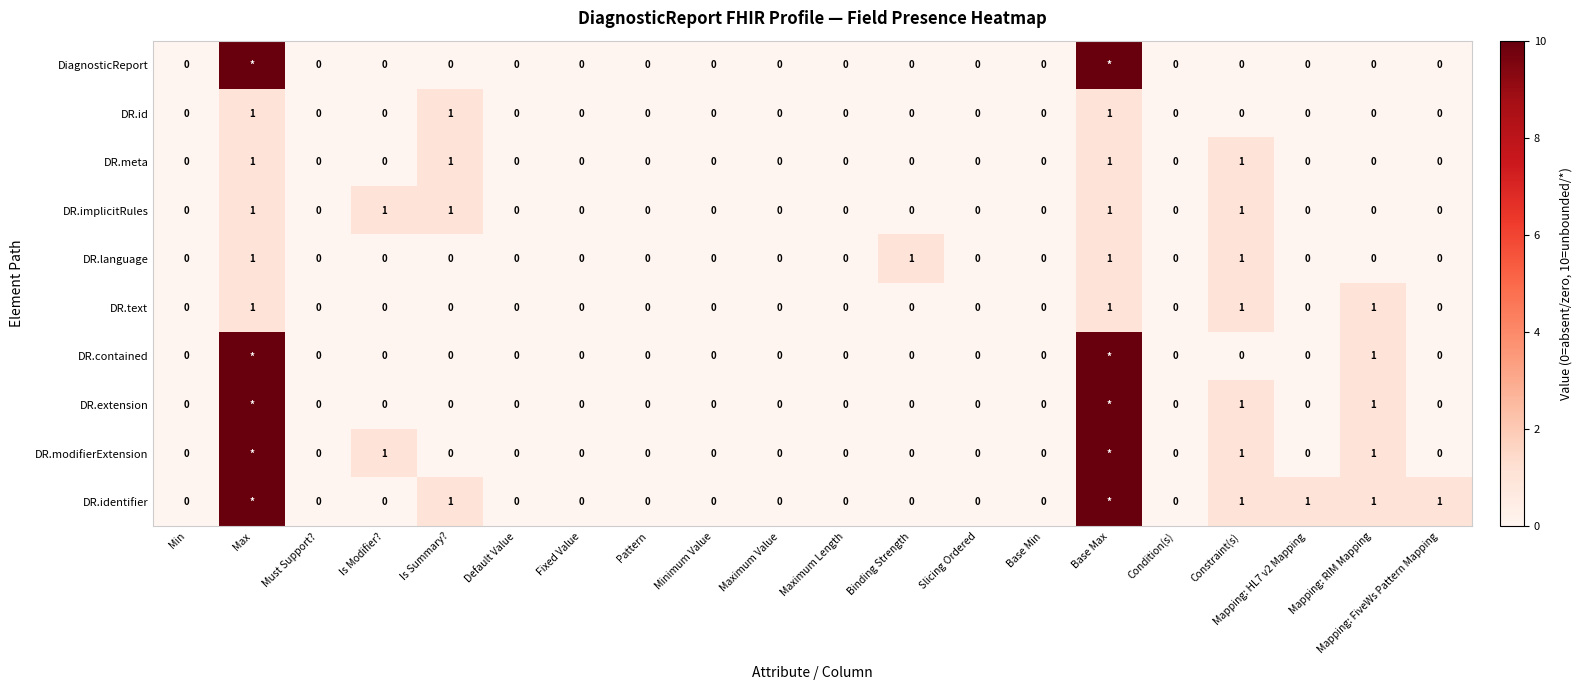

Is it true that DR.meta equals 0 at Fixed Value?

True